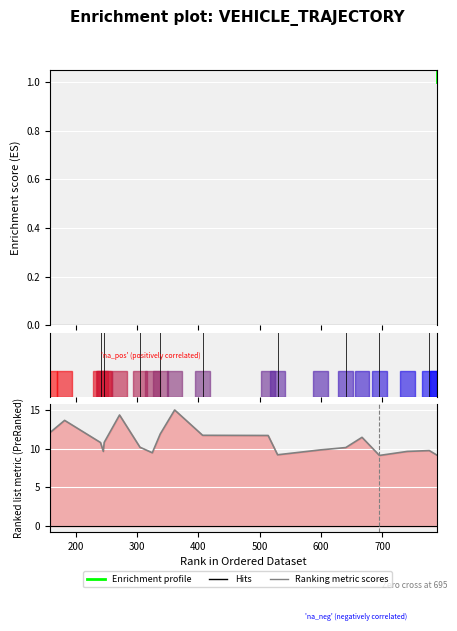

True or false: Enrichment profile has more than 1 points higher than both neighbors.

True